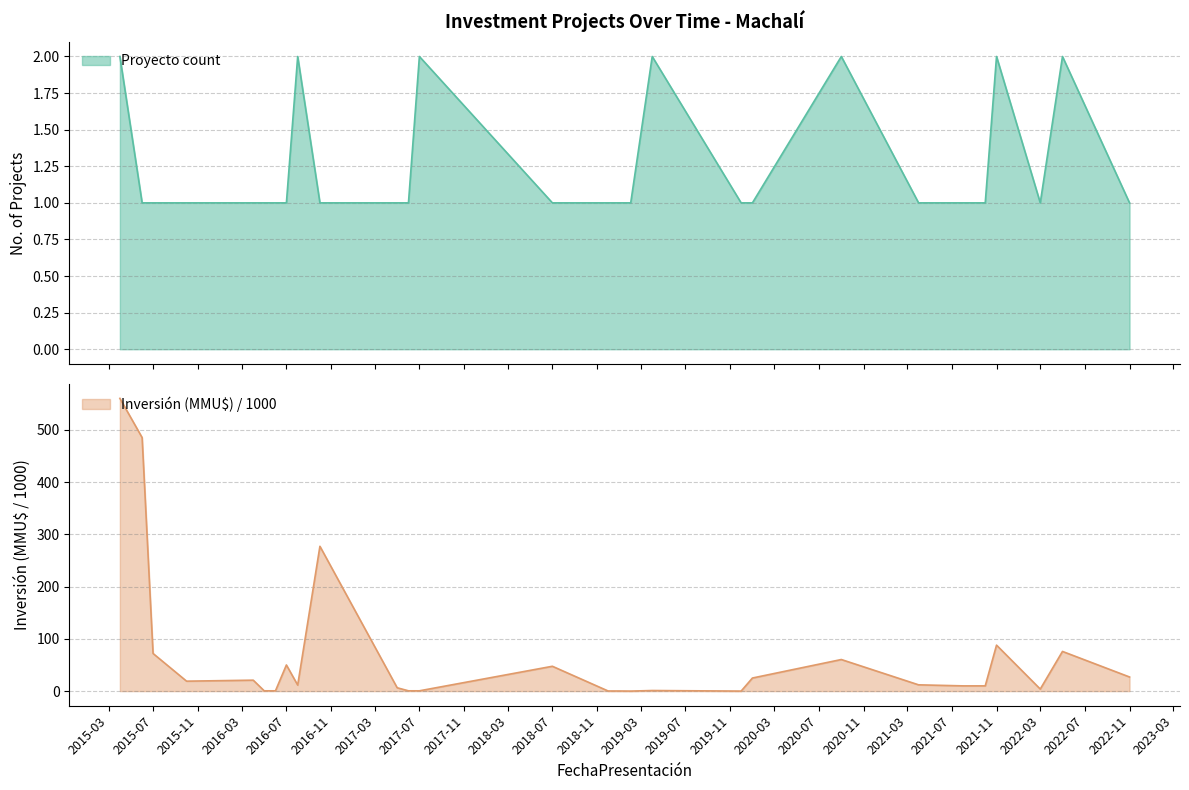

At which category does the chart reach its peak across all series?

2015-06